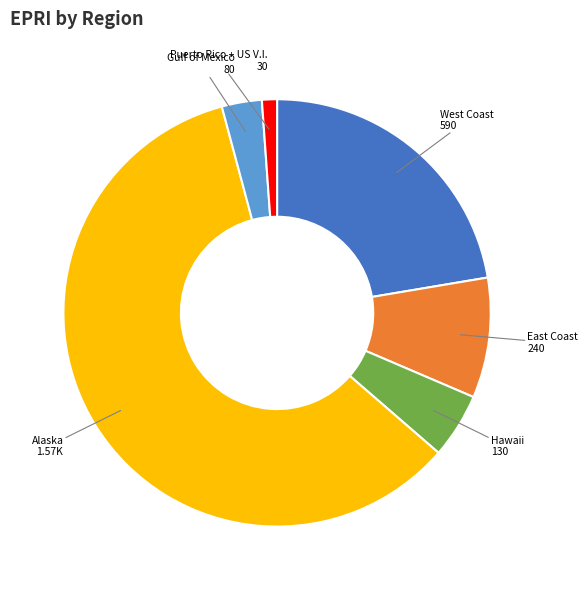

Is there a majority slice in this chart?

Yes